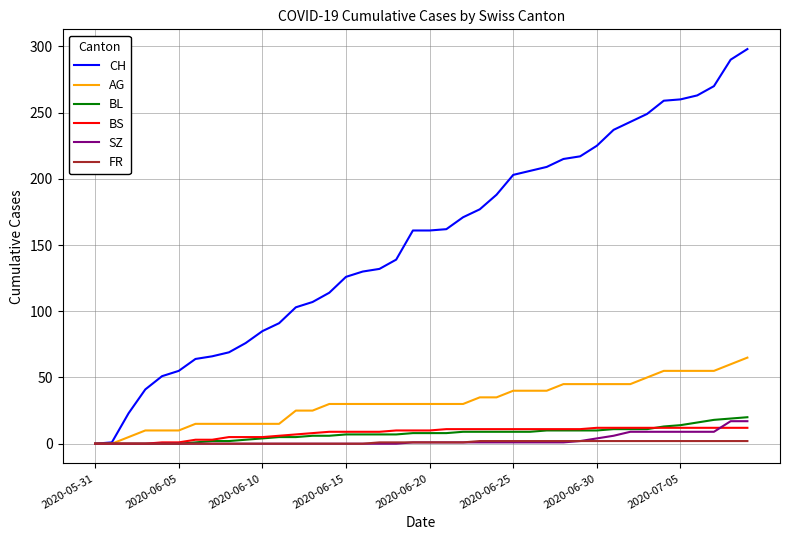

How many lines are shown in the chart?

6